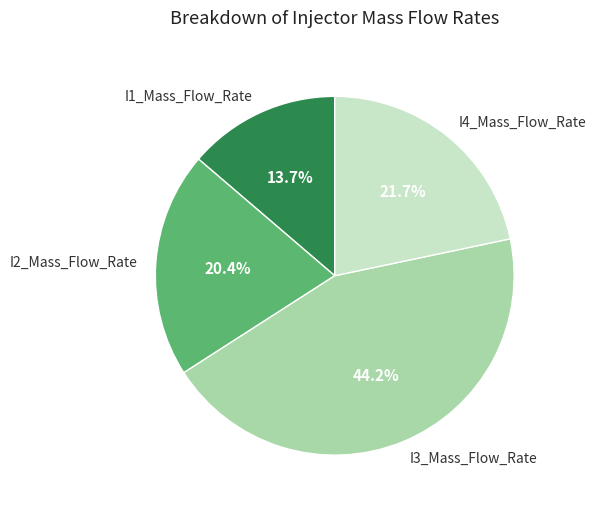

What is the largest slice in the pie chart?

I3_Mass_Flow_Rate